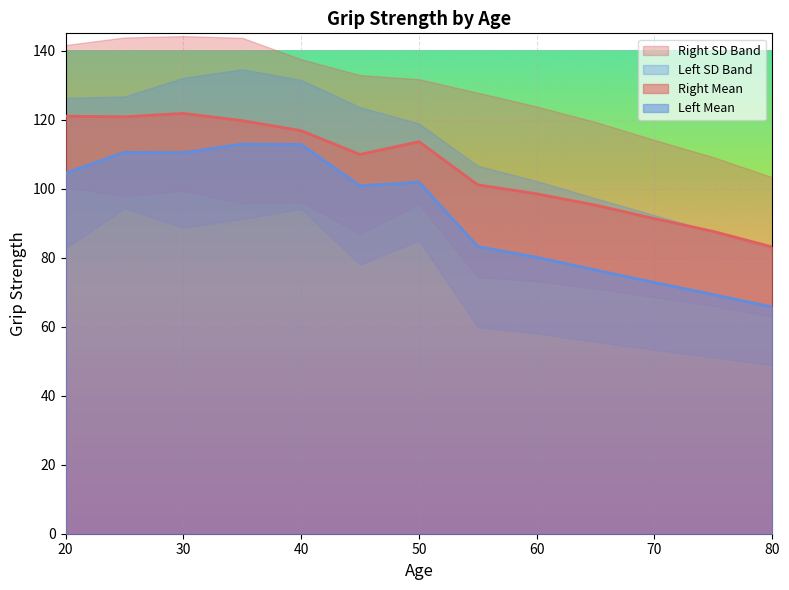

Reading left to right, list all the values displayed in this chart.

Right Mean: 20=121.0	25=120.8	30=121.8	35=119.7	40=116.8	45=109.9	50=113.6	55=101.1	60=98.5	65=95.2	70=91.3	75=87.6	80=83.1
Left Mean: 20=104.5	25=110.5	30=110.4	35=112.9	40=112.8	45=100.8	50=101.9	55=83.2	60=80.1	65=76.4	70=72.8	75=69.3	80=65.7